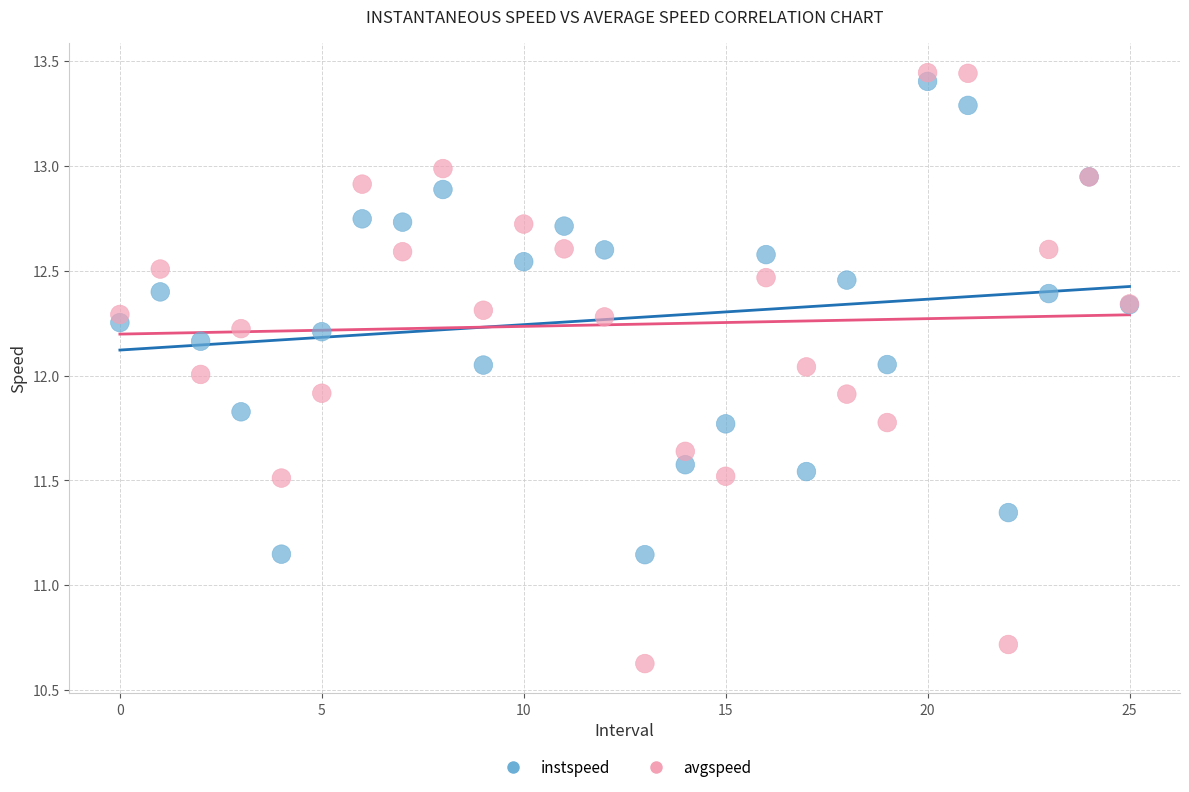

Which series contains the lowest Y value?

avgspeed